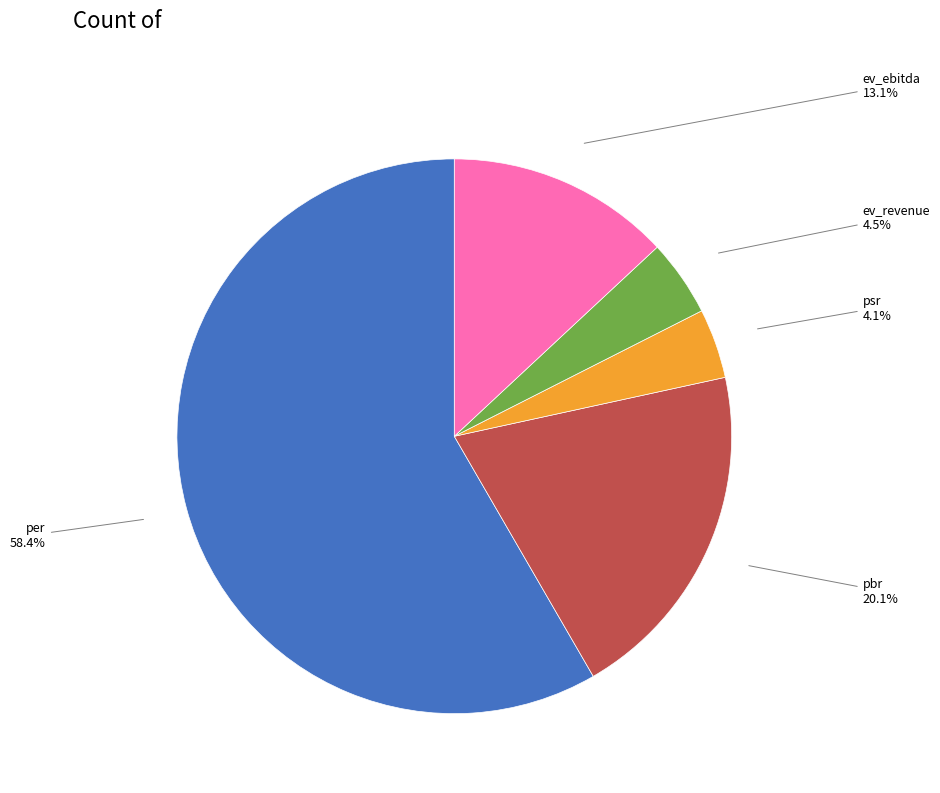

Is there a majority slice in this chart?

Yes